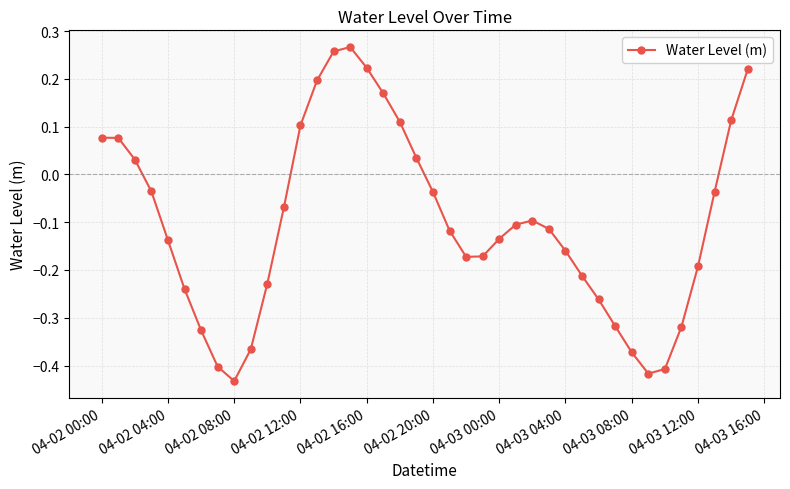

What is the difference between the second highest and minimum values?

0.7